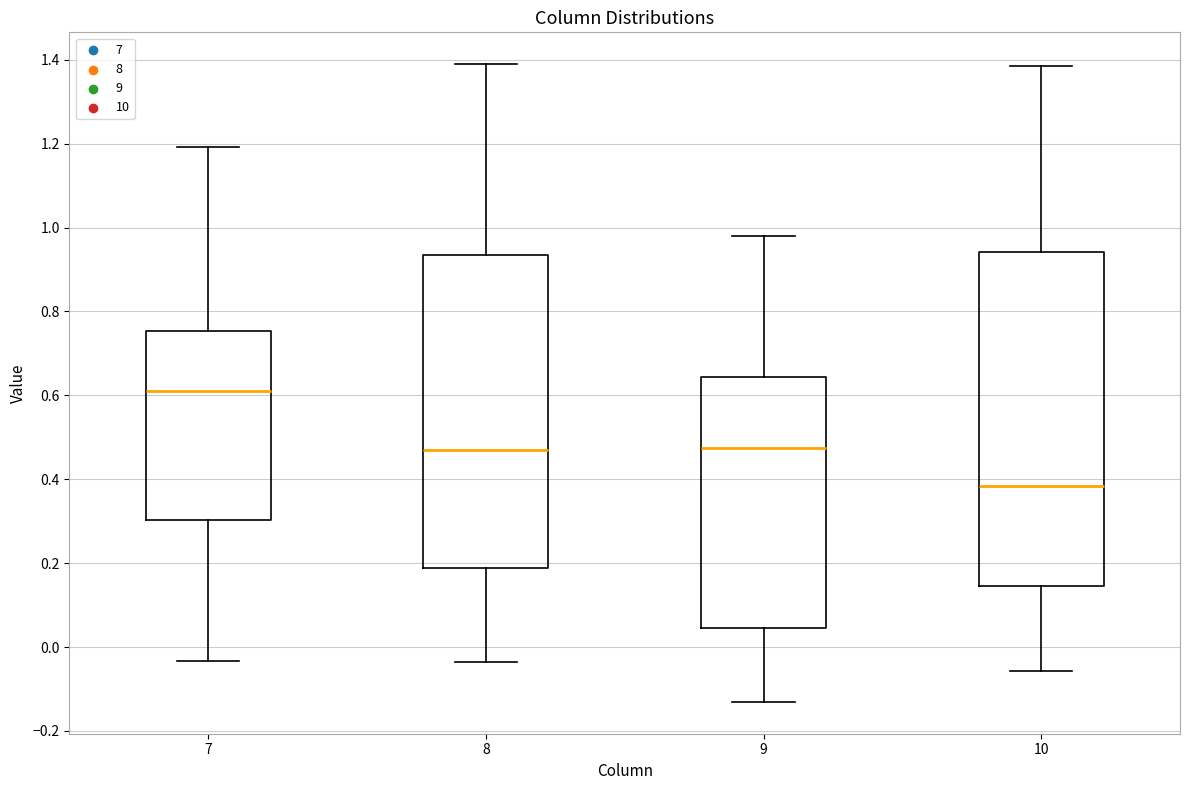

Comparing the boxes themselves (not the whiskers), which one is the tallest?

10